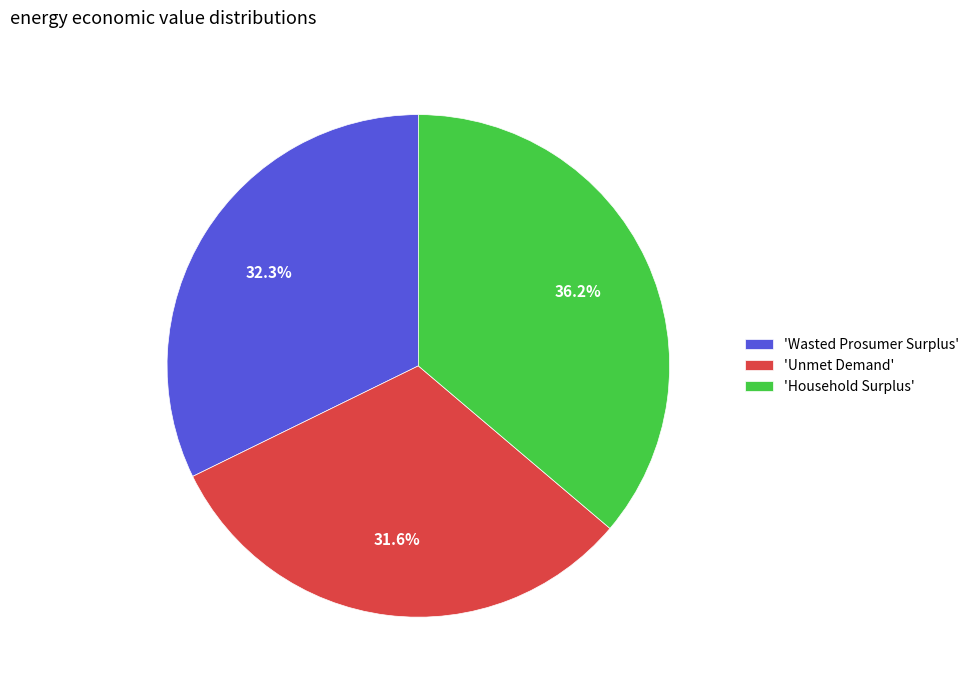

Combined, do 'Wasted Prosumer Surplus' and 'Unmet Demand' account for over 50%?

Yes